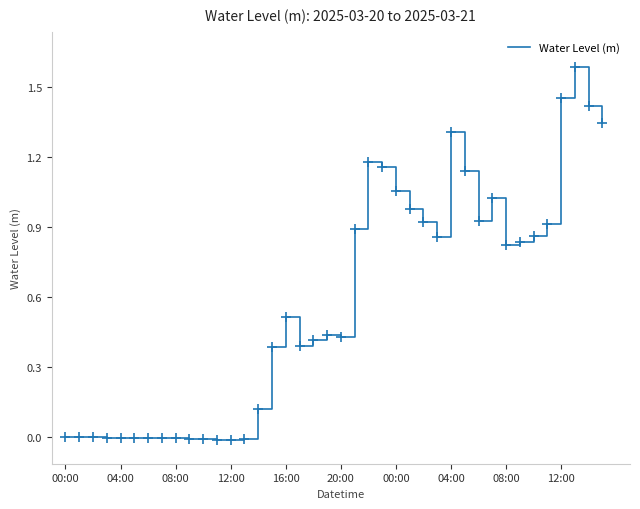

What is the difference between the maximum and minimum values?

1.6